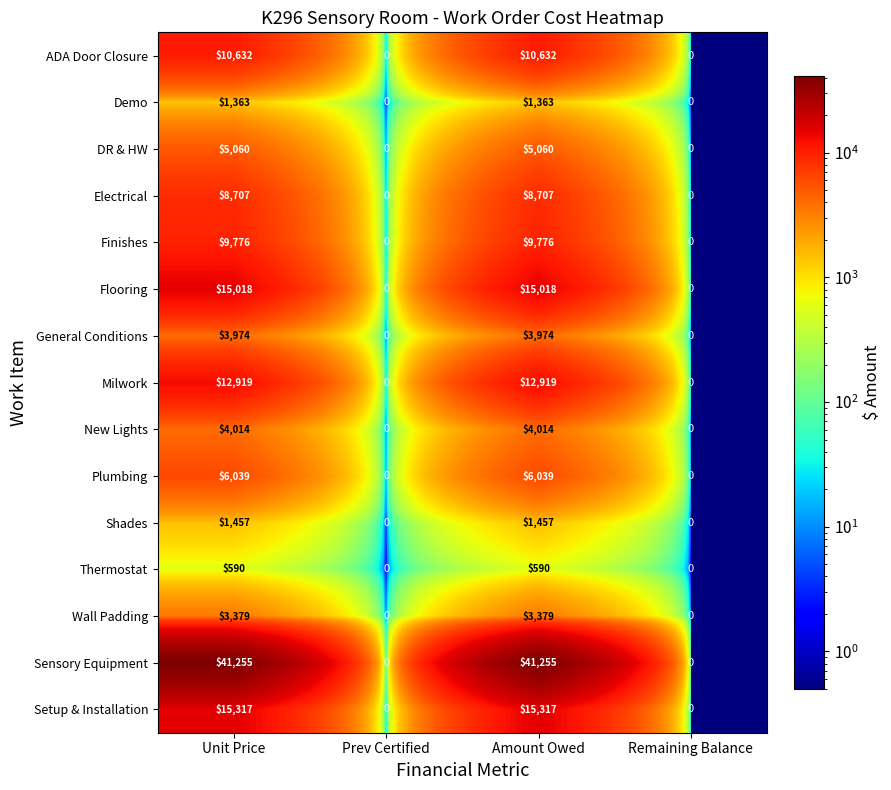

Which series has the largest total across all categories?

Sensory Equipment